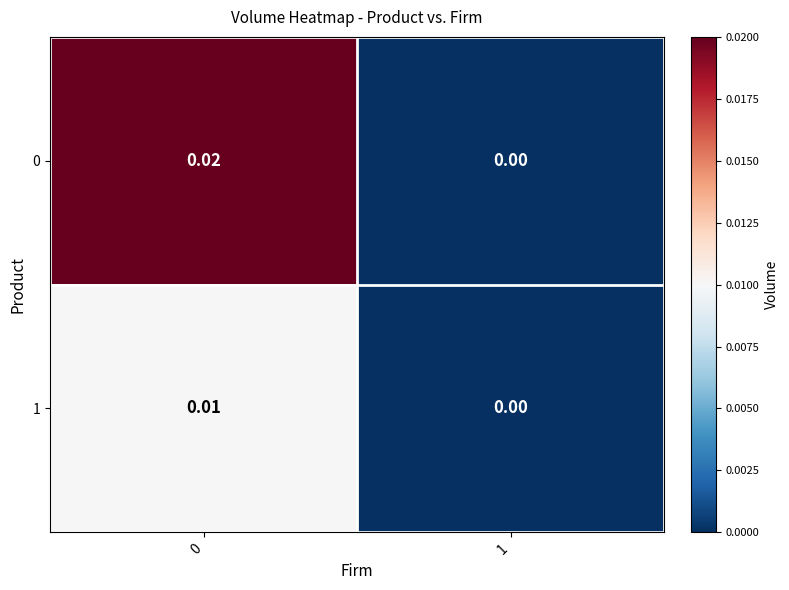

Is the value of 0 at 0 greater than the value of 1 at 0?

Yes